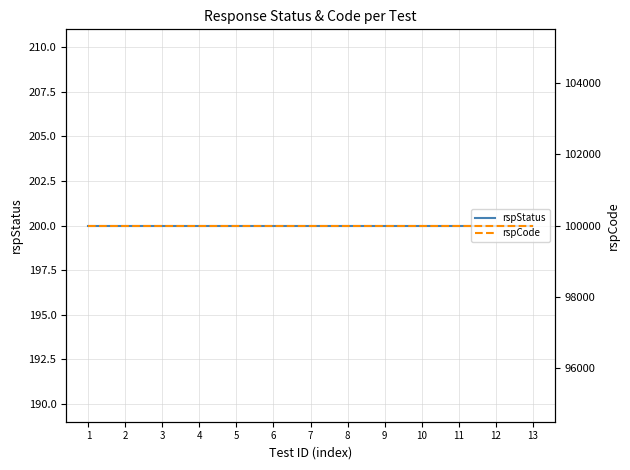

At 3, list the series in order from smallest to largest.

rspStatus, rspCode